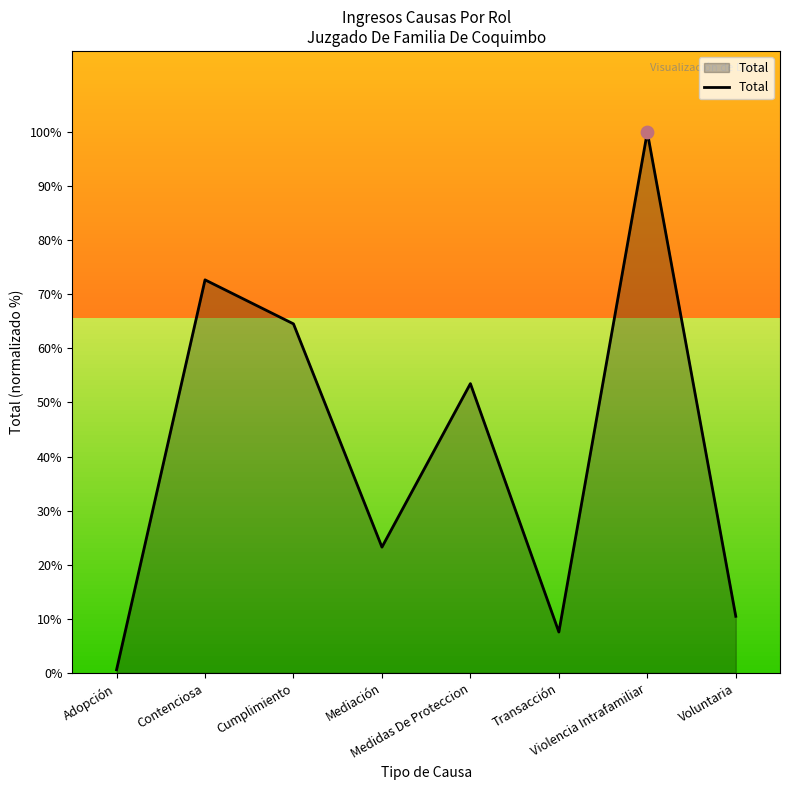

What is the change in value from Medidas De Proteccion to Voluntaria?

-43.0